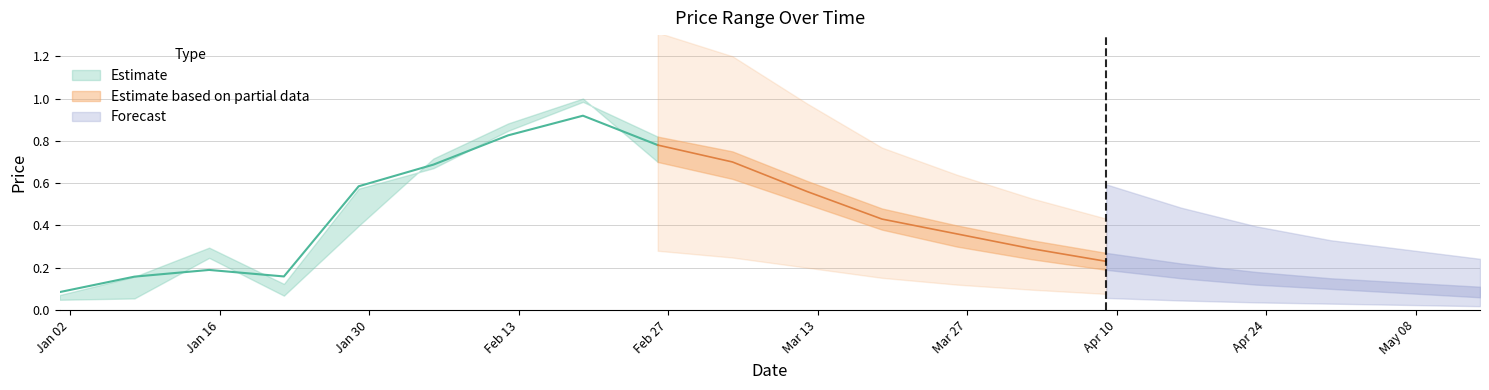

What is the spread (max minus min) of values at 2023-02-19?

0.1